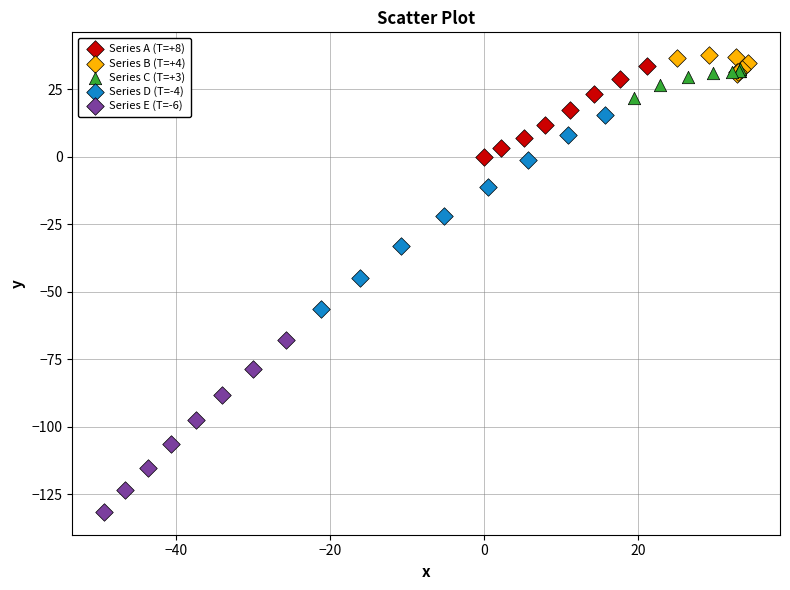

Which series has the largest Y range (max minus min)?

Series D (T=-4)